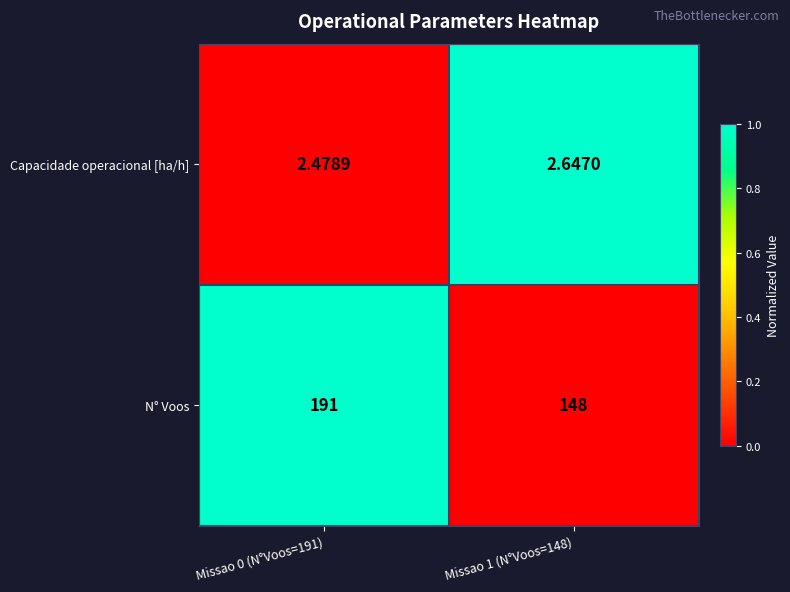

What is the maximum value shown in the chart?

191.0